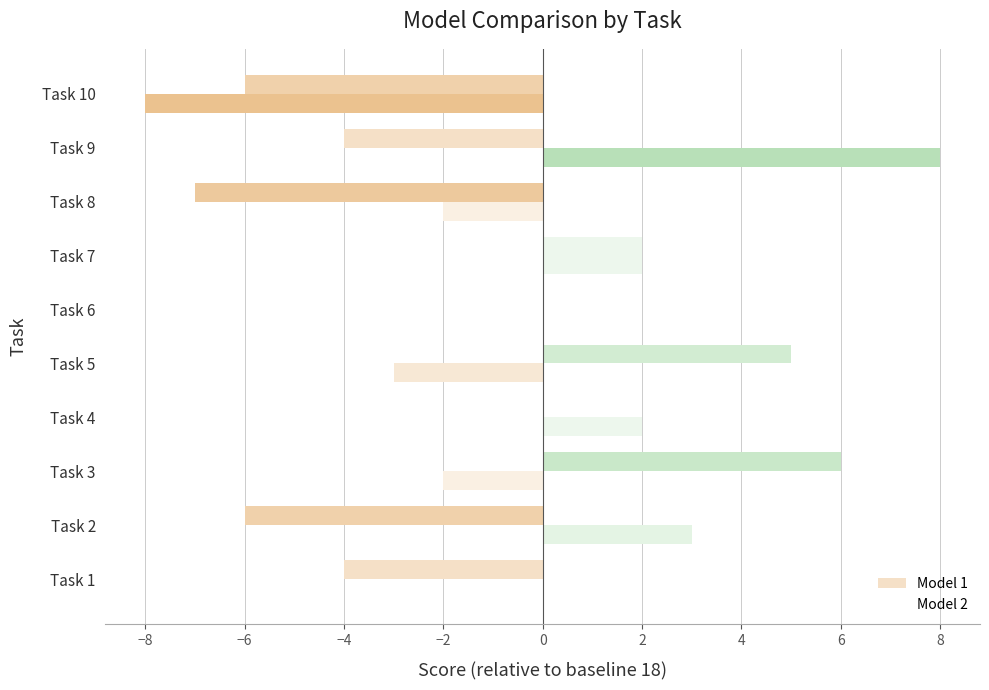

How many distinct data groups are displayed?

2